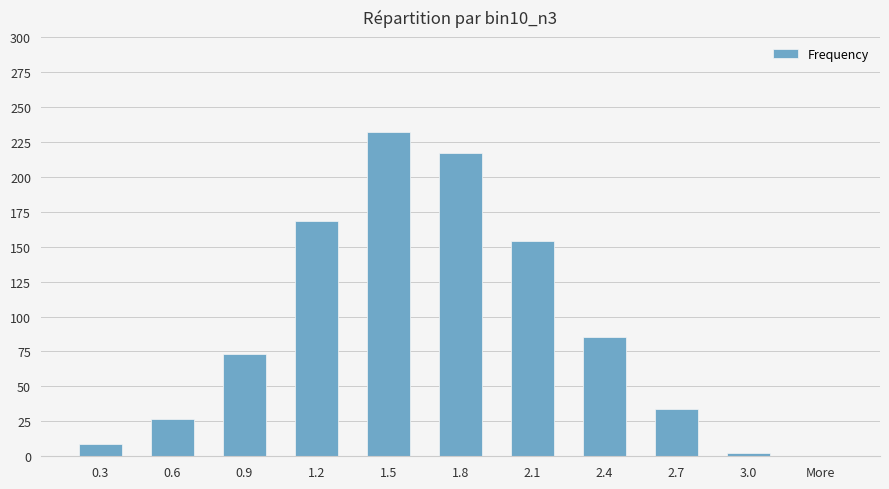

What is the ratio of the value at 1.8 to the value at 2.7?

6.4